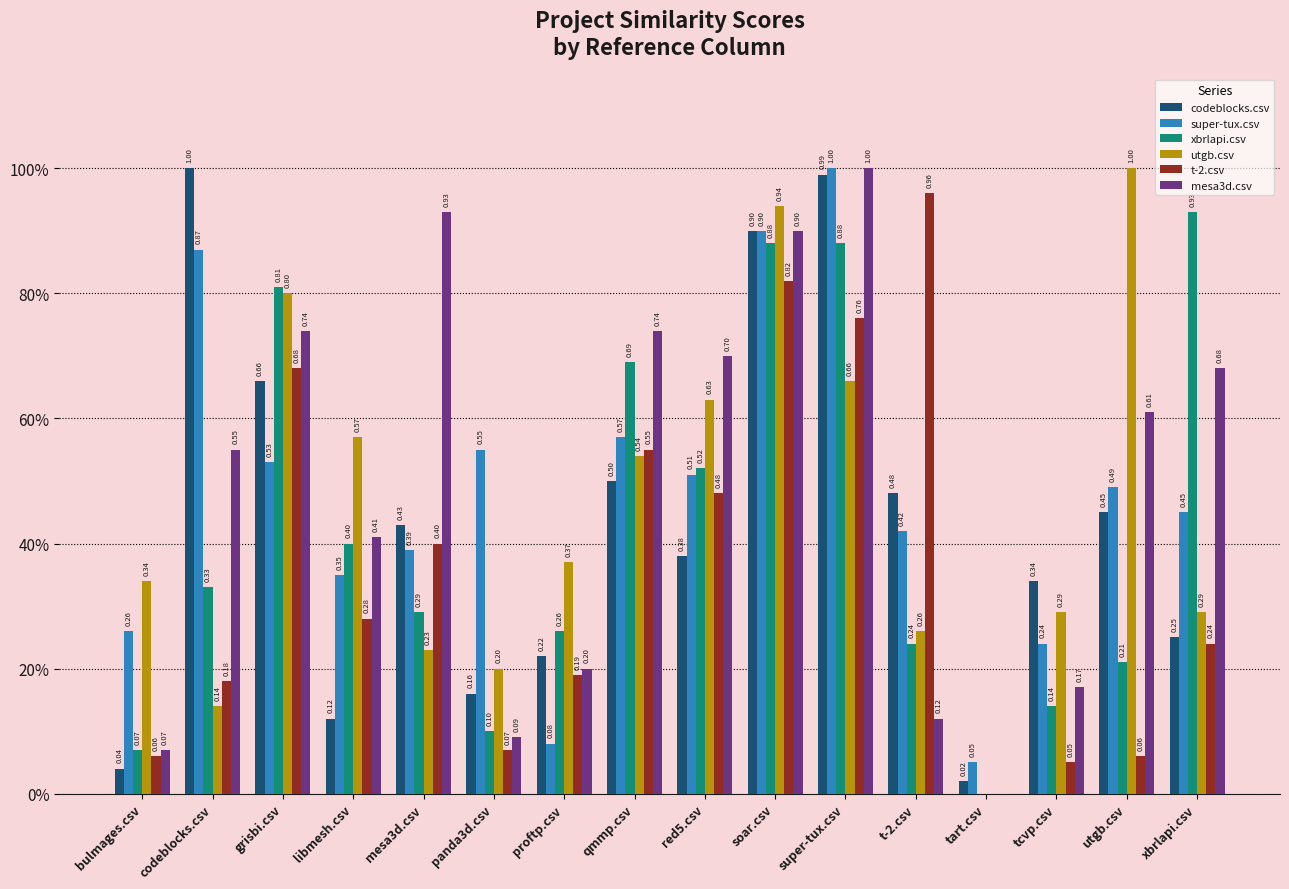

Between bulmages.csv and proftp.csv, which series saw the biggest shift?

xbrlapi.csv